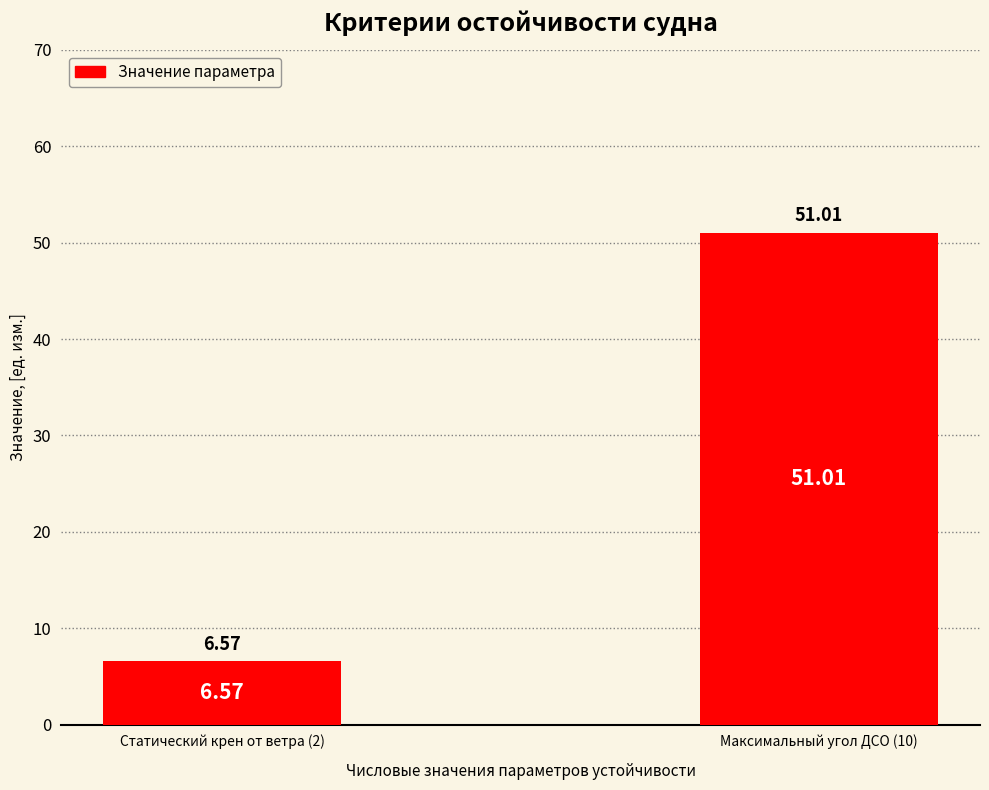

Are the bars grouped side by side (vs. stacked)?

No